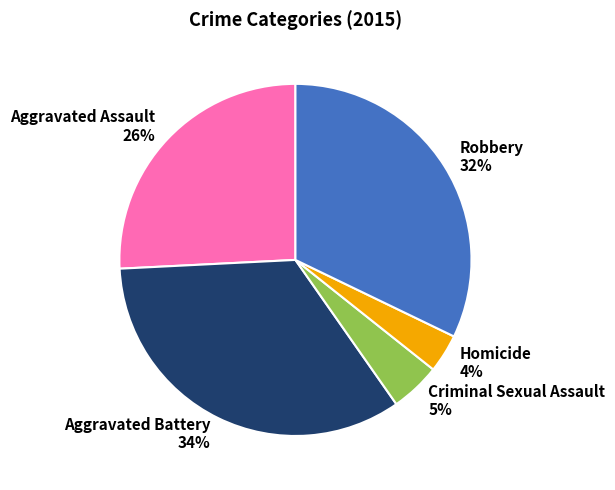

To the nearest percent, what portion does Homicide represent?

4%